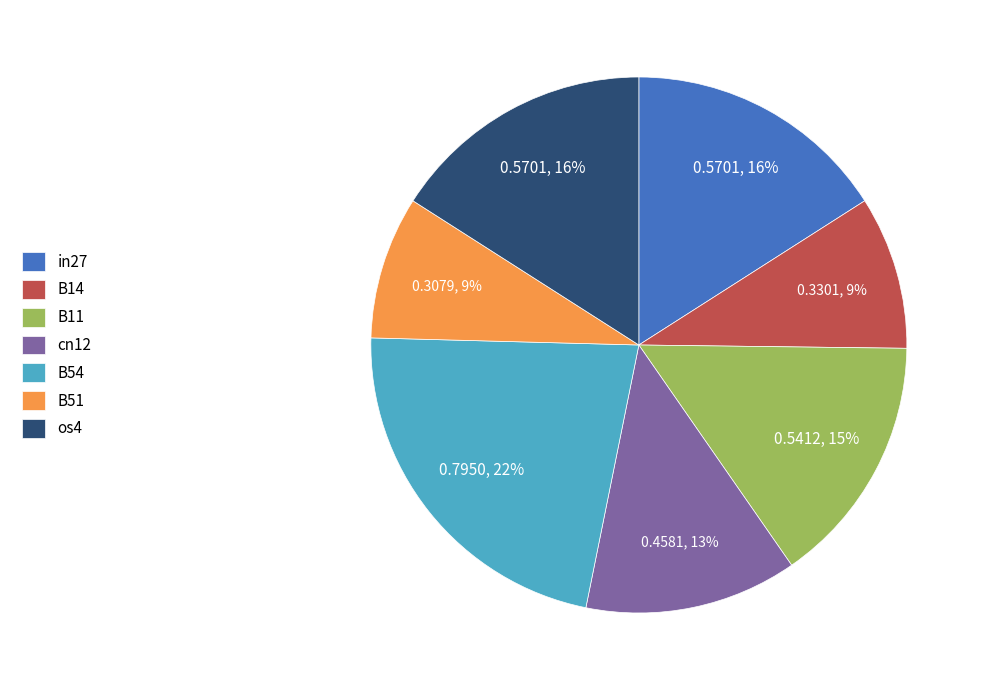

Do in27 and os4 together represent more than half of the pie?

No